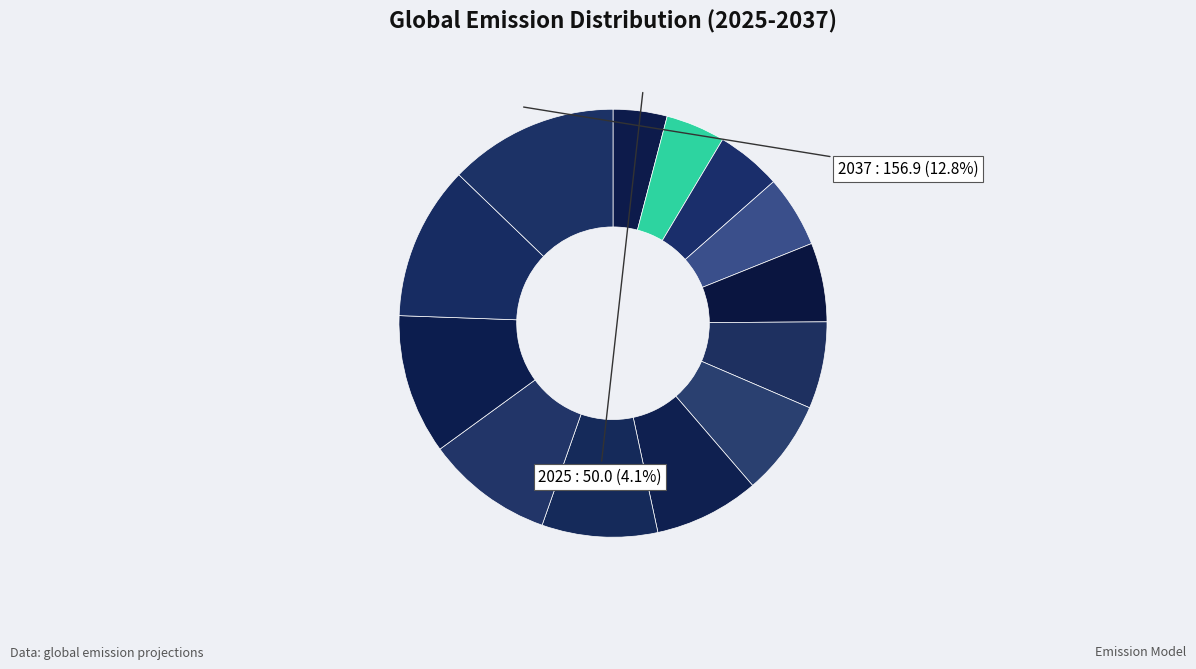

Rank the categories by value from lowest to highest.

2025, 2026, 2027, 2028, 2029, 2030, 2031, 2032, 2033, 2034, 2035, 2036, 2037